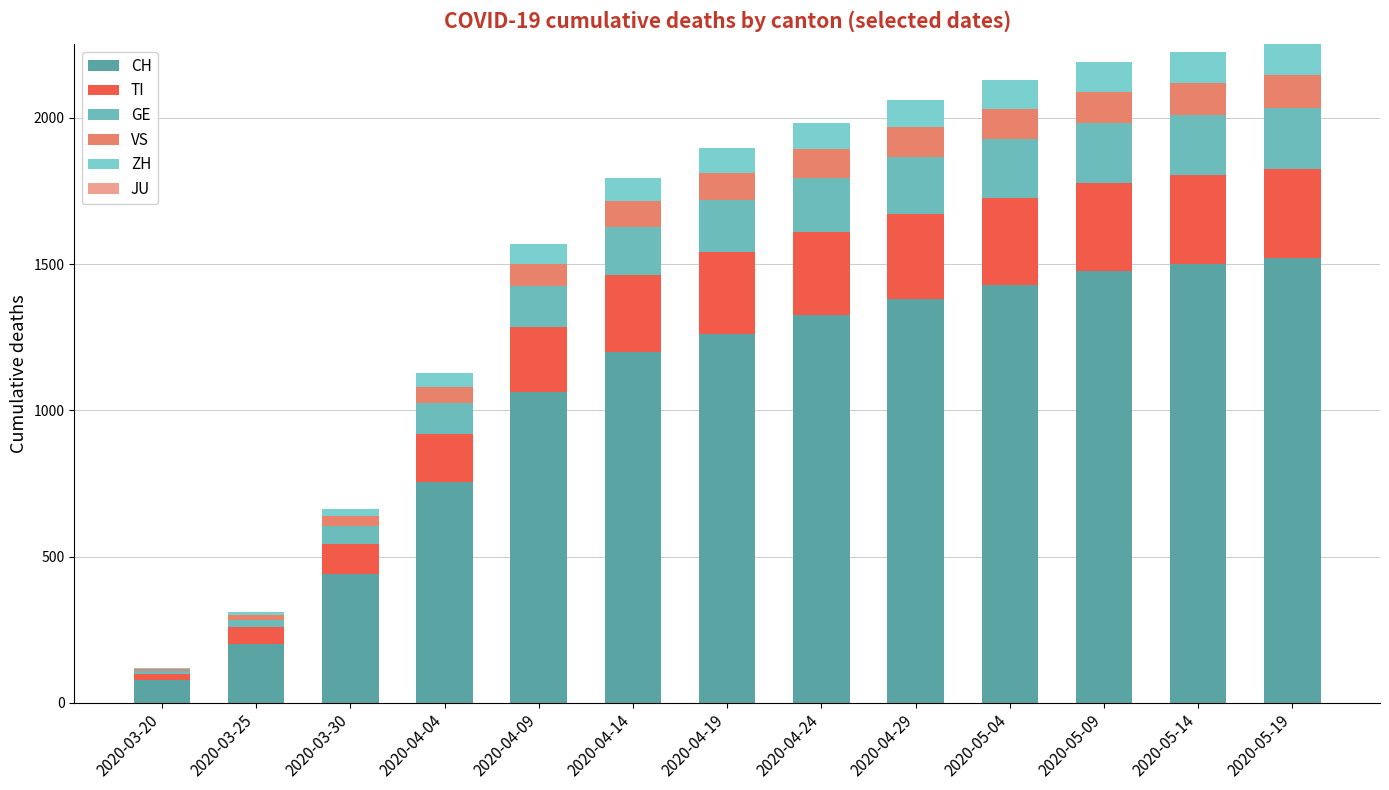

Are the bars grouped side by side (vs. stacked)?

No